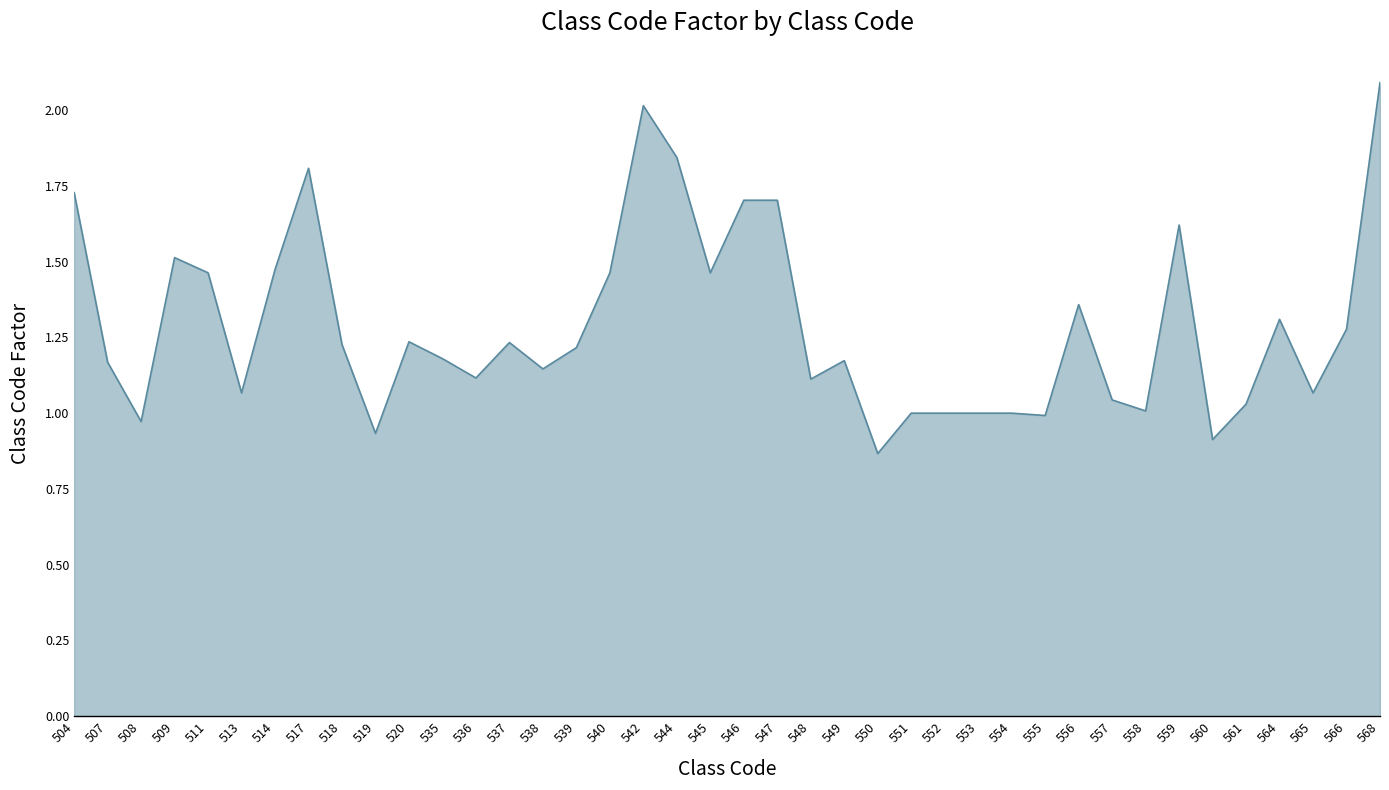

Which category has the highest value across all series?

568